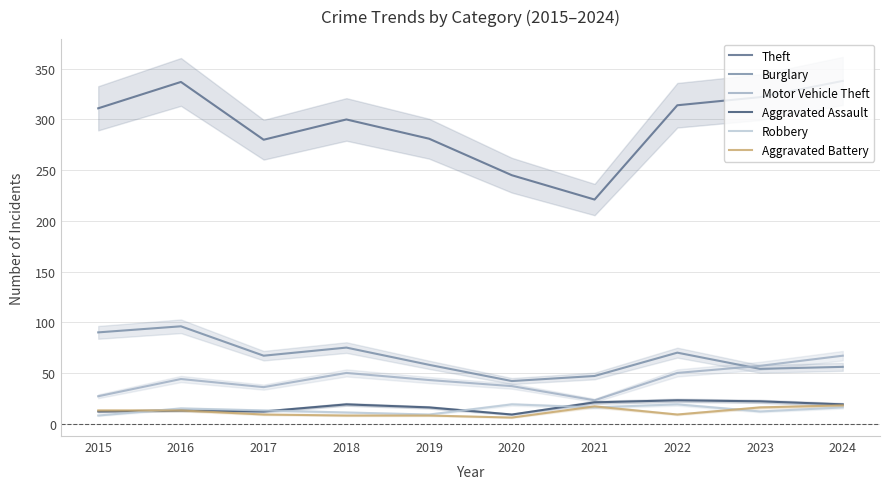

Does the chart have visible grid lines?

Yes